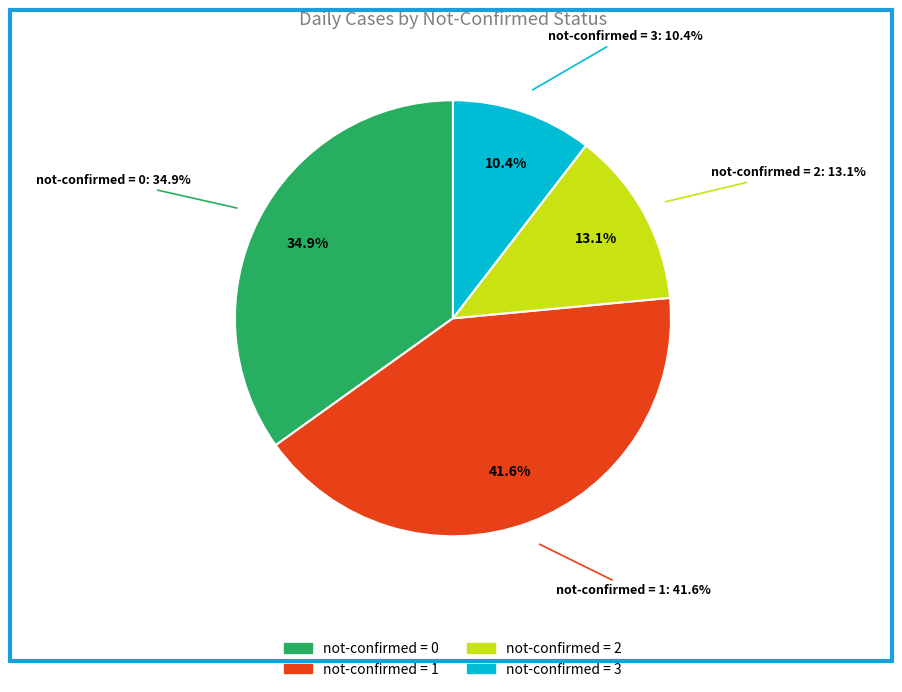

Does any single category account for the majority?

No